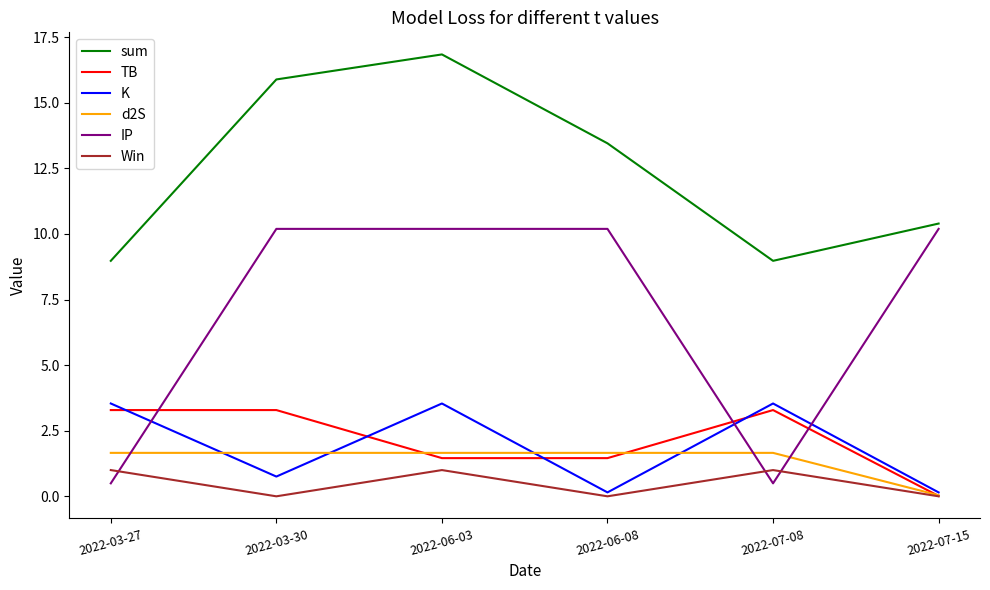

Between 2022-06-03 and 2022-07-15, which series saw the biggest shift?

sum